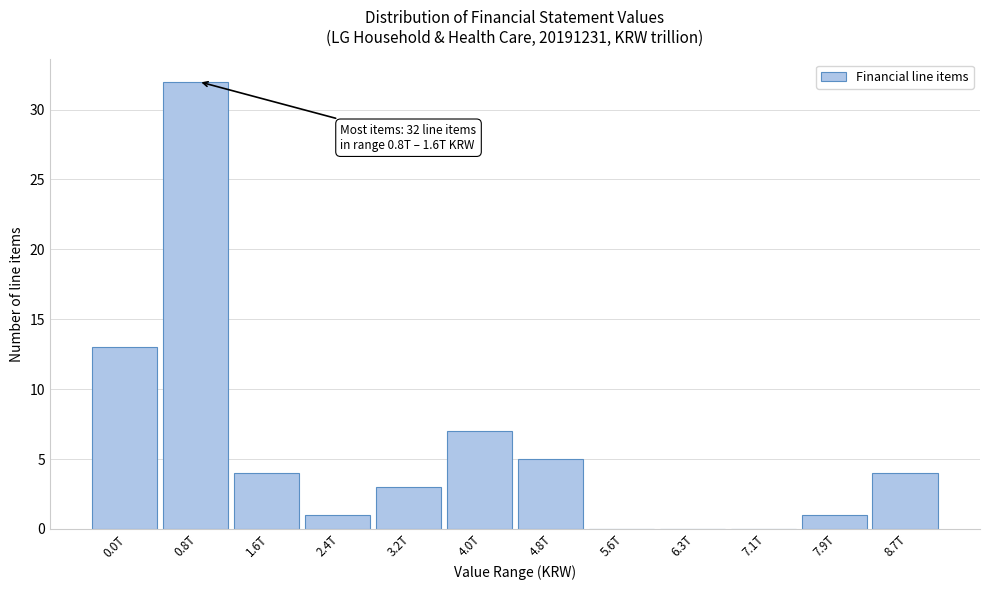

Reading right to left, what are all the values shown in this chart?

8.7T=4	7.9T=1	7.1T=0	6.3T=0	5.6T=0	4.8T=5	4.0T=7	3.2T=3	2.4T=1	1.6T=4	0.8T=32	0.0T=13